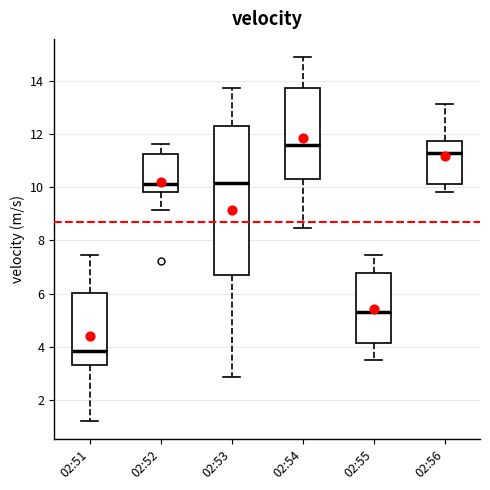

Where does the median line of the box for 02:51 sit on the y-axis? The values are not printed on the chart, so give them approximately, as read against the axis.

3.8